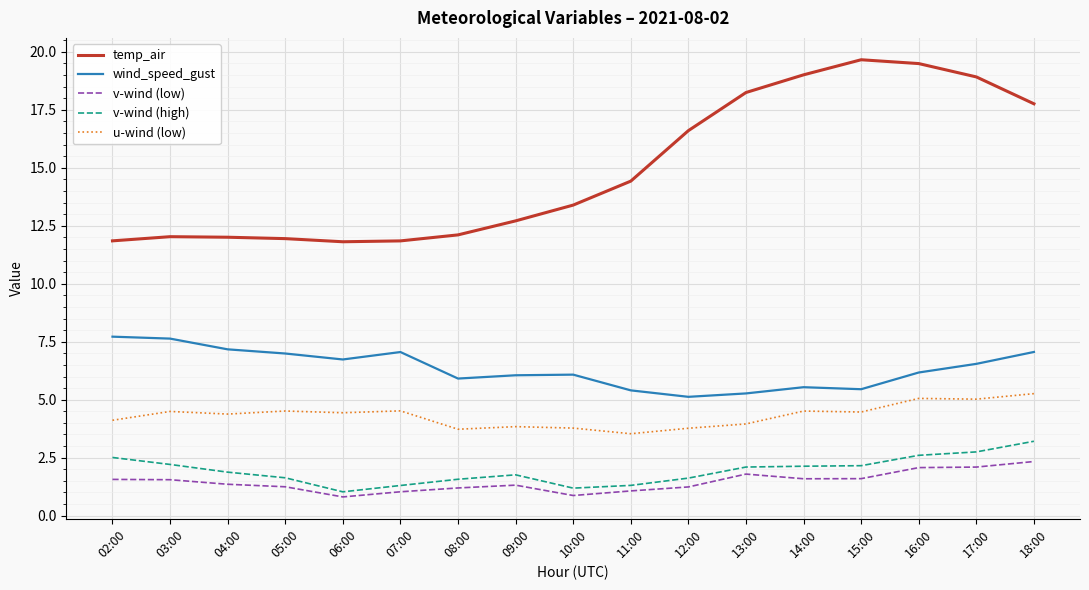

How many categories are shown in the chart?

17